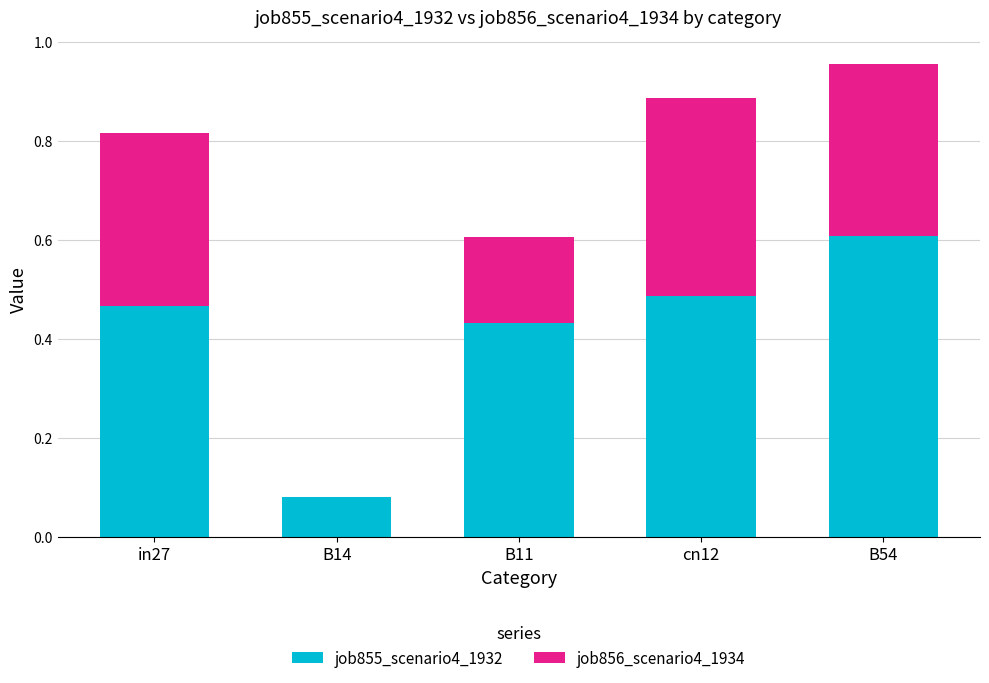

At which label does job855_scenario4_1932 reach its peak?

B54